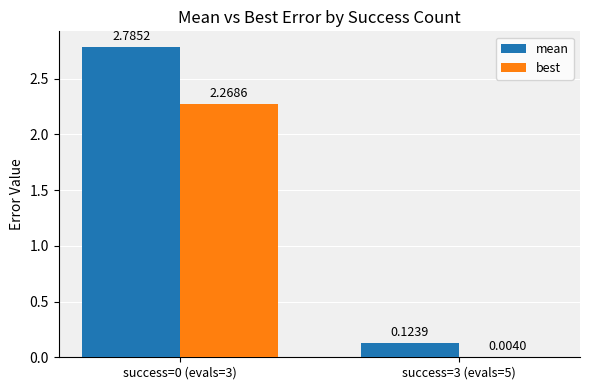

Is the value of mean at success=3 (evals=5) greater than the value of best at success=3 (evals=5)?

Yes